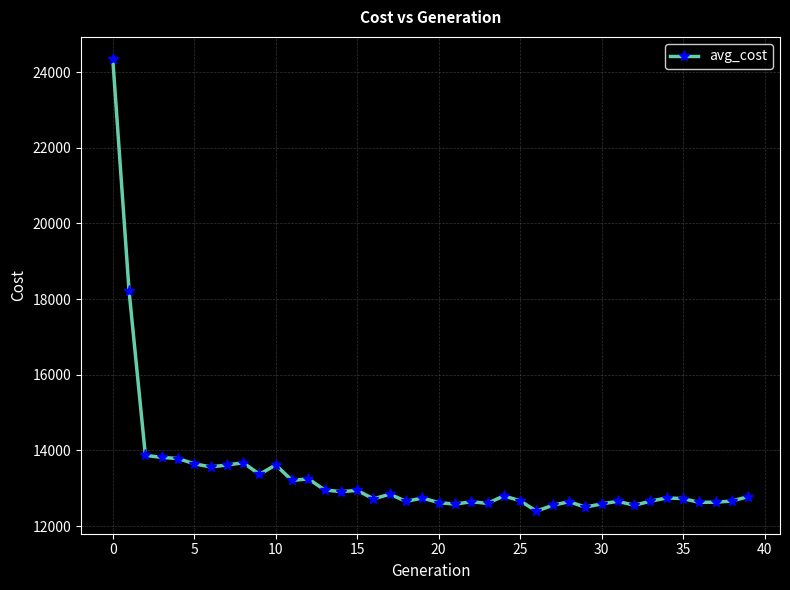

What is the difference between the maximum and minimum values?

11935.0